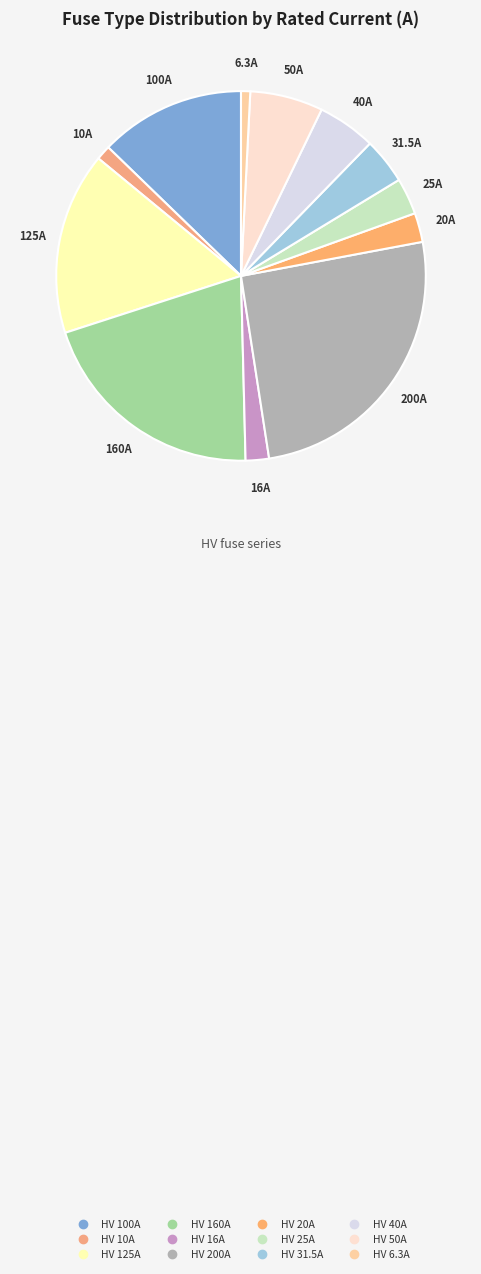

Count the number of slices in the pie.

12